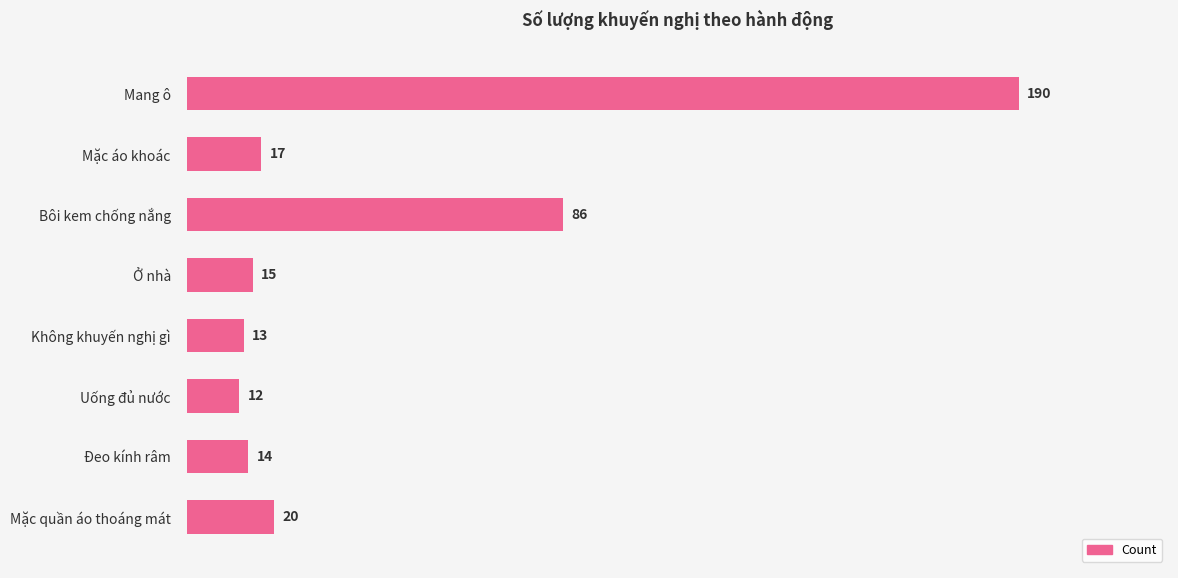

What is the maximum value shown in the chart?

190